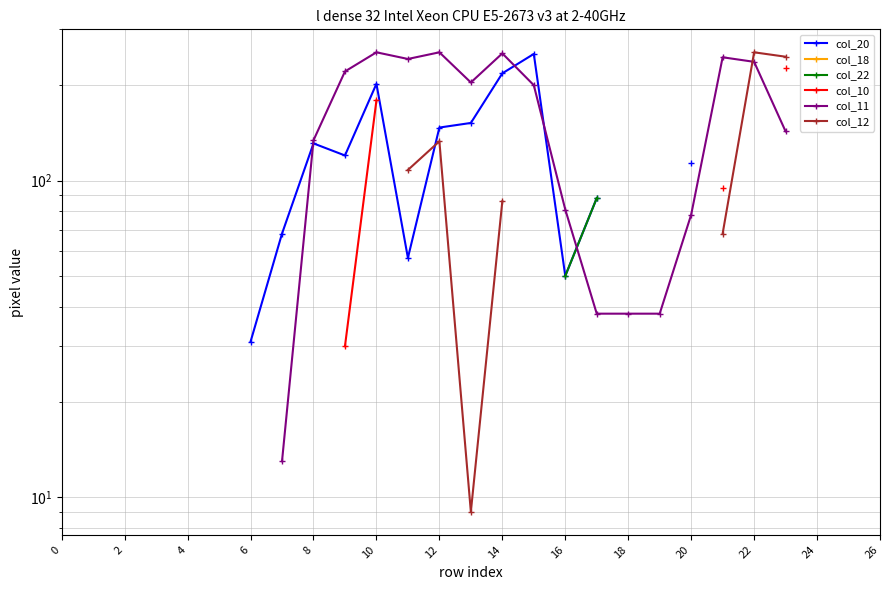

How many data points does each series have?

28